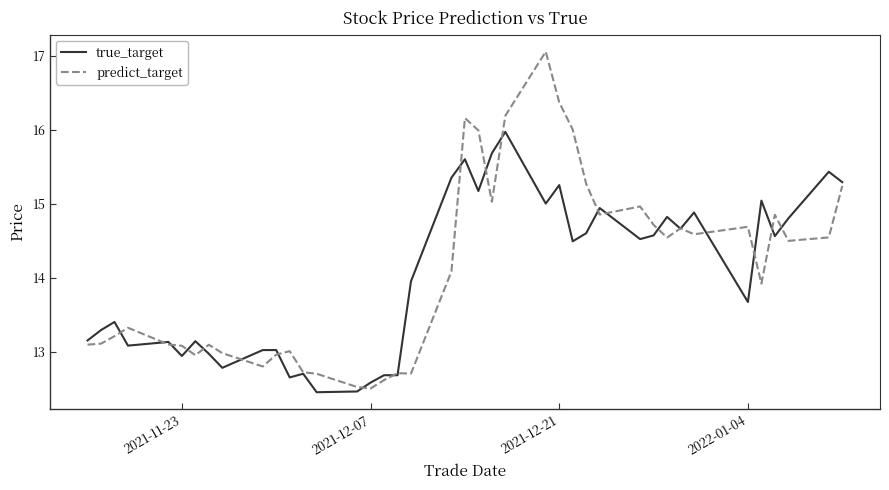

What is the highest value of the true_target series?

16.0